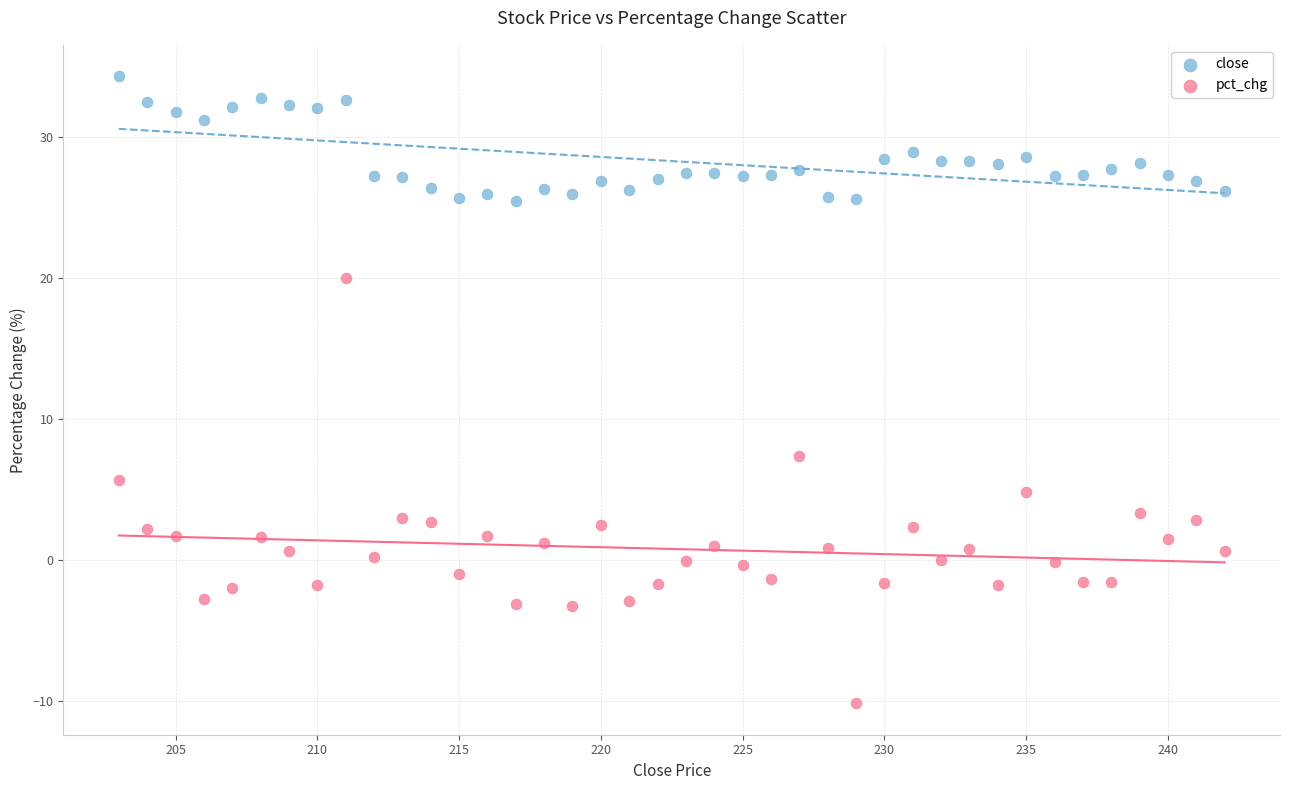

Across all data points, what is the range of Y values (max minus min)?

44.5